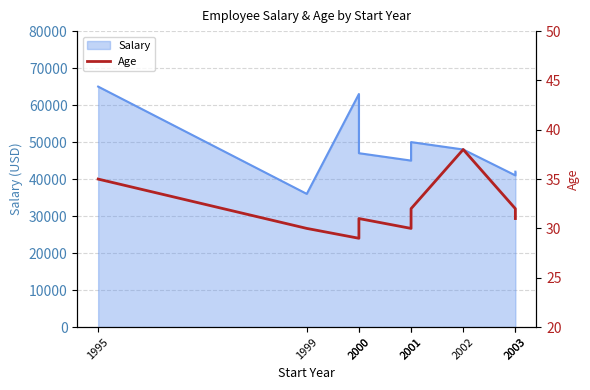

What is the ratio of the value at 2001 to the value at 2000?

1.0